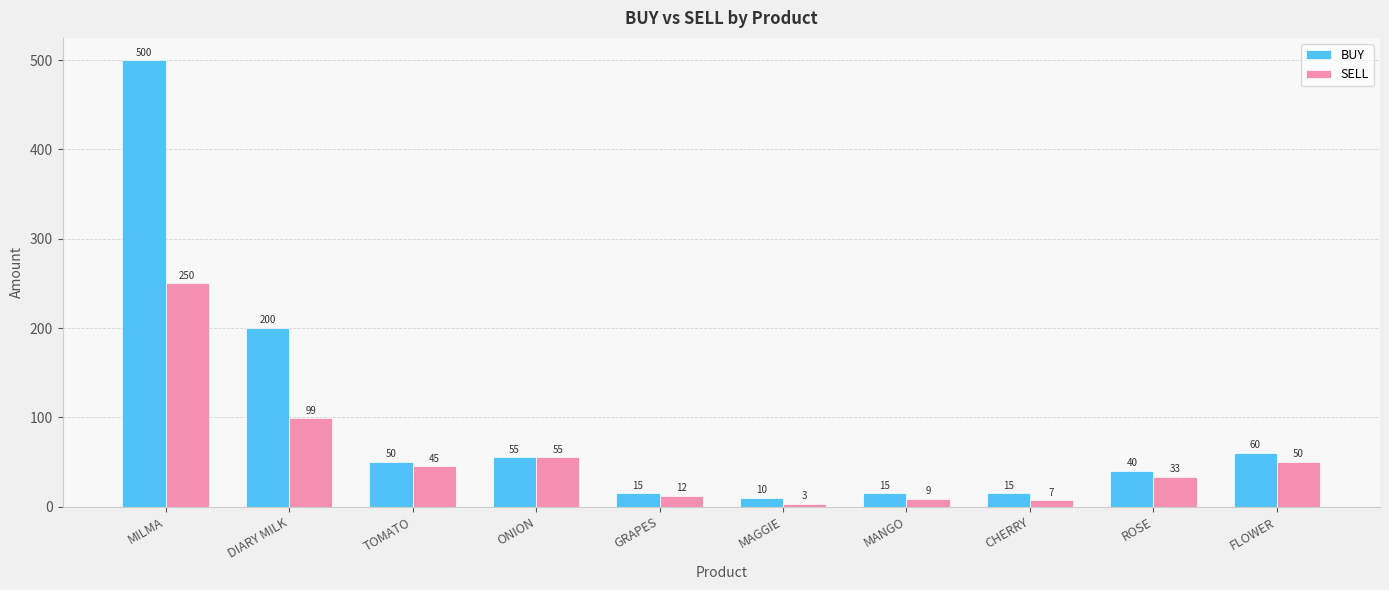

Reading left to right, transcribe all the data shown in this chart.

BUY: MILMA=500	DIARY MILK=200	TOMATO=50	ONION=55	GRAPES=15	MAGGIE=10	MANGO=15	CHERRY=15	ROSE=40	FLOWER=60
SELL: MILMA=250	DIARY MILK=99	TOMATO=45	ONION=55	GRAPES=12	MAGGIE=3	MANGO=9	CHERRY=7	ROSE=33	FLOWER=50